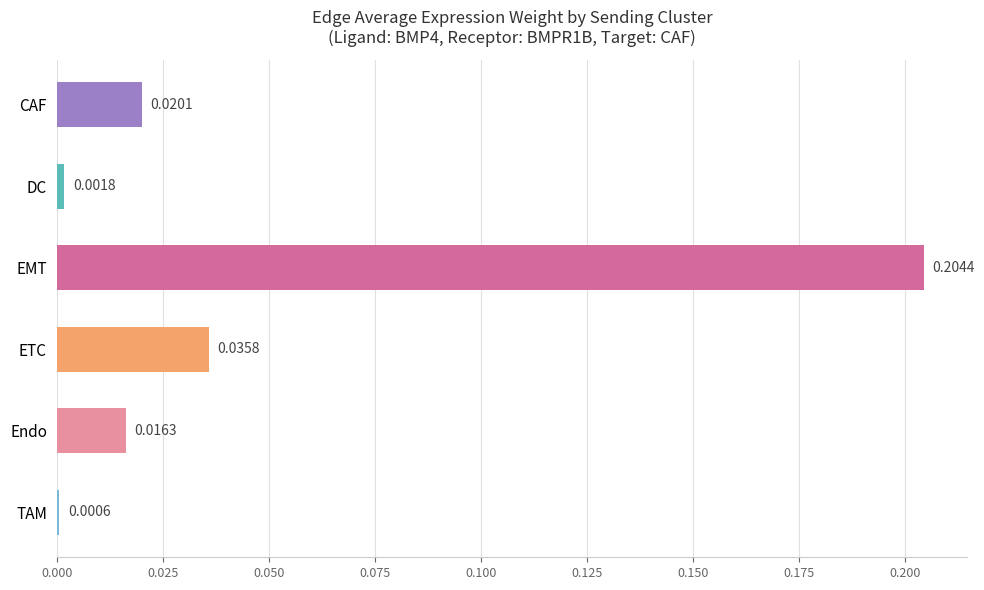

Which label corresponds to the largest value in the chart?

EMT